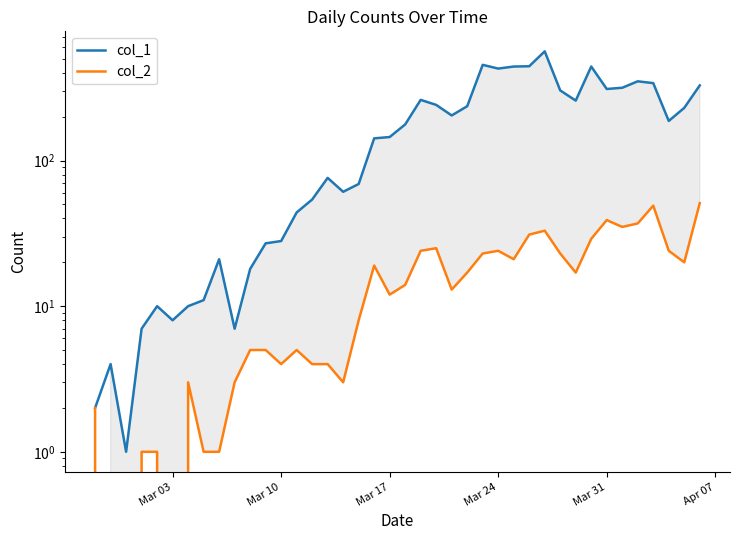

True or false: col_2 and col_1 cross at least once.

False